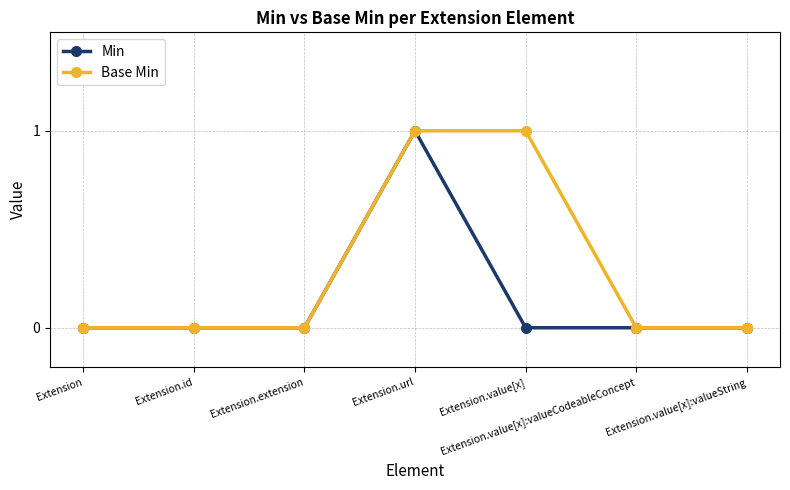

True or false: Min has more than 0 points higher than both neighbors.

True